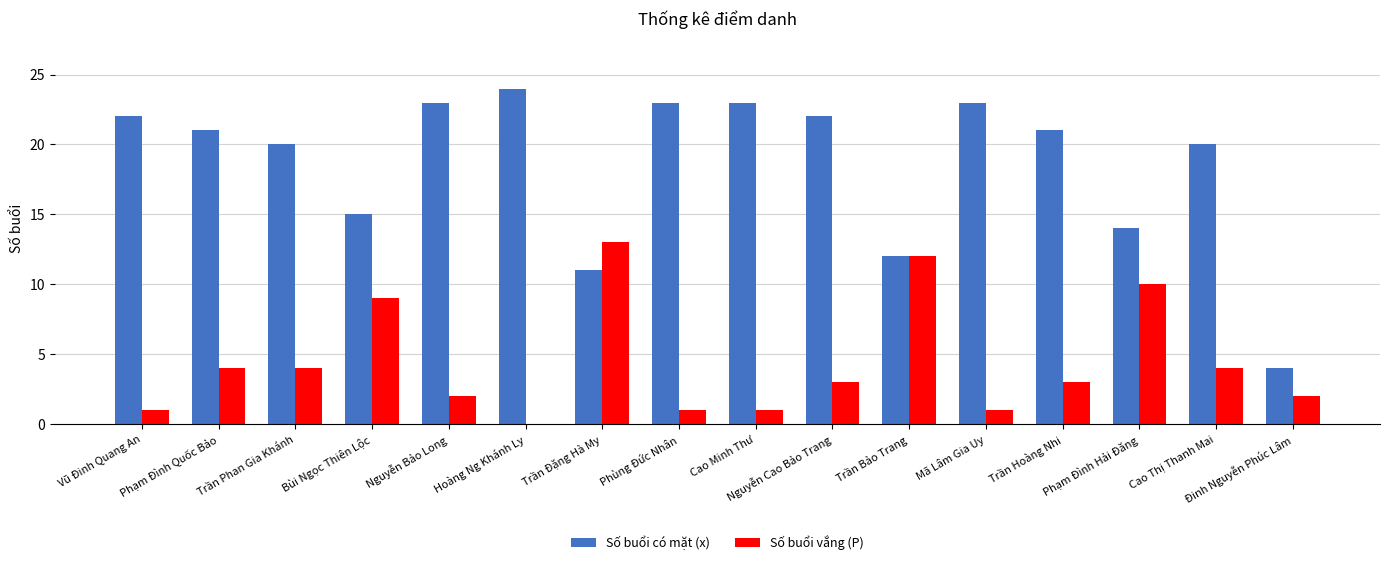

What is the greatest value displayed?

24